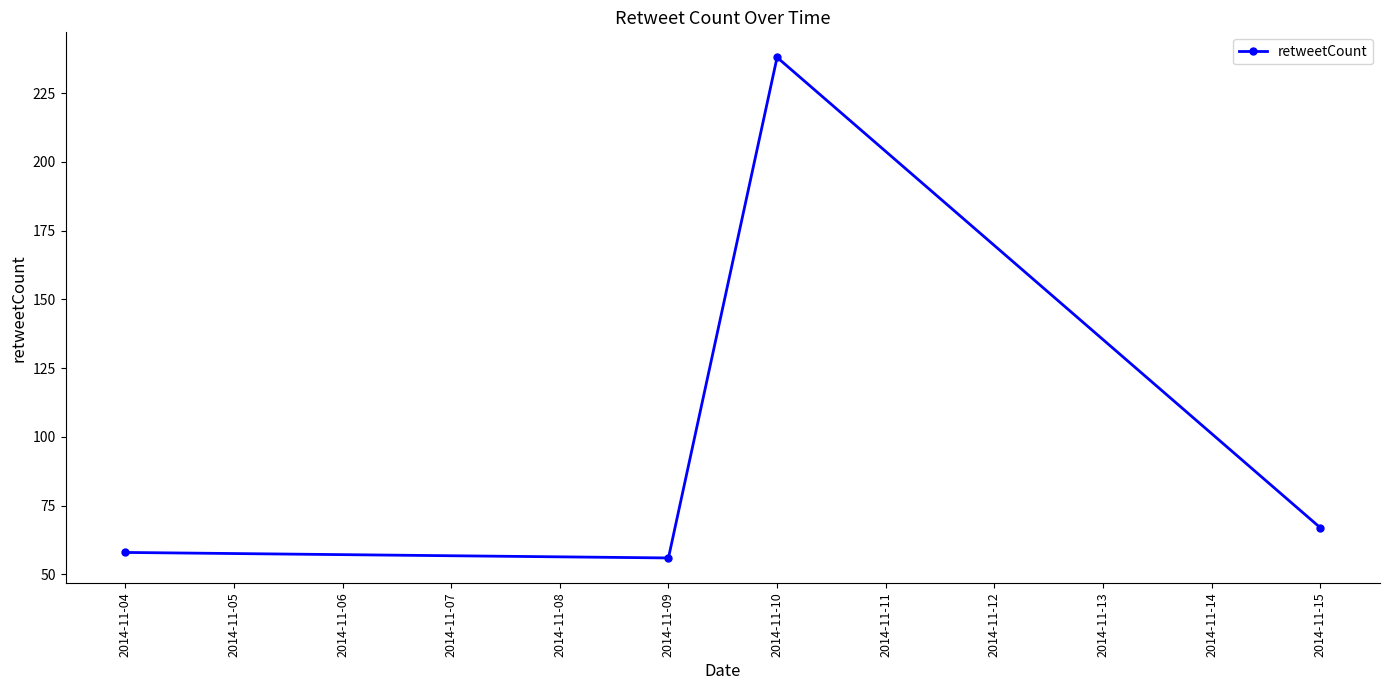

At which category does the chart reach its minimum across all series?

2014-11-09